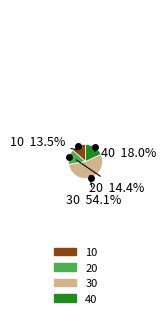

Count the number of slices in the pie.

4